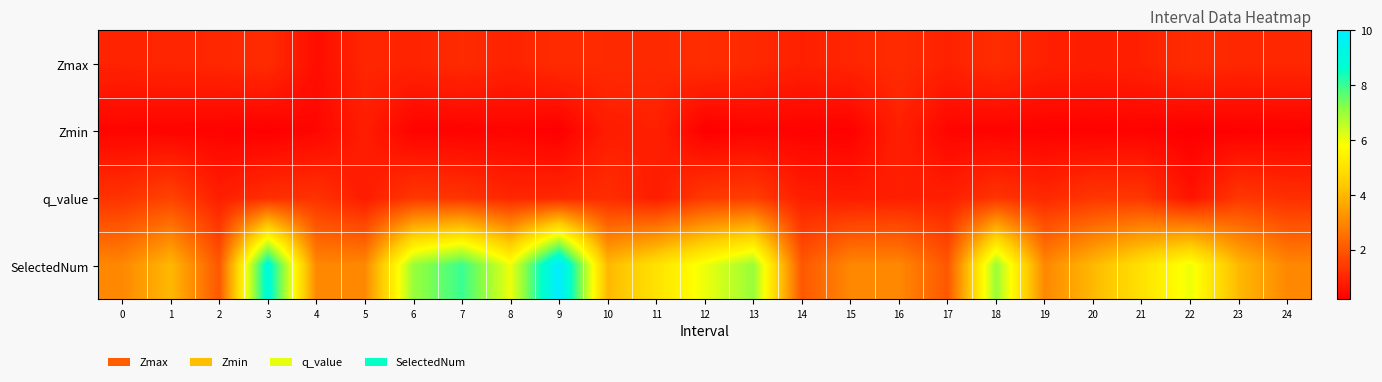

At which category is the sum across all series the highest?

9